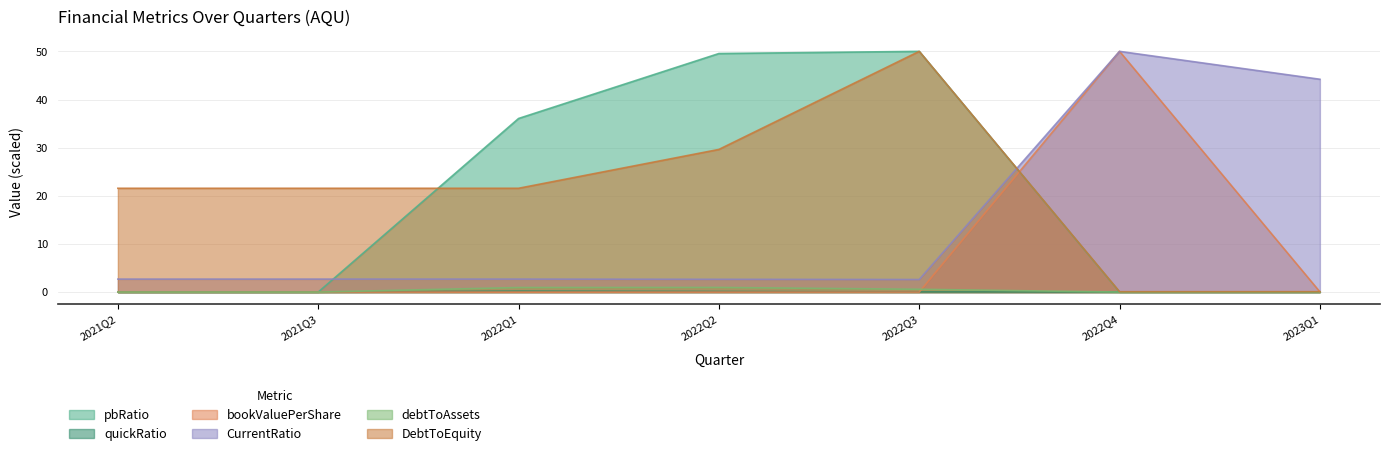

At how many categories does at least one series exceed 26?

5